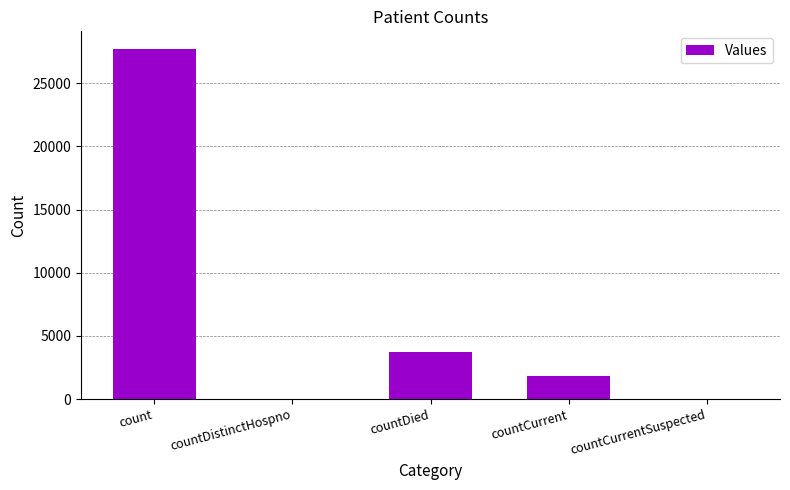

At which label does the data first exceed 1825?

count